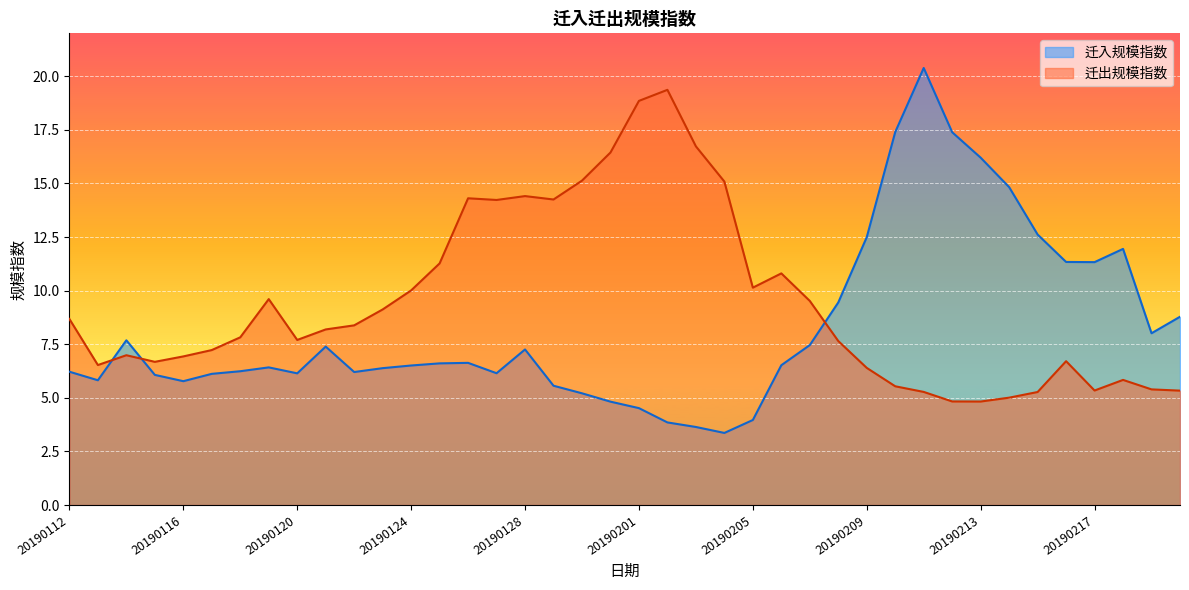

Which has a higher value, 20190209 or 20190114?

20190209